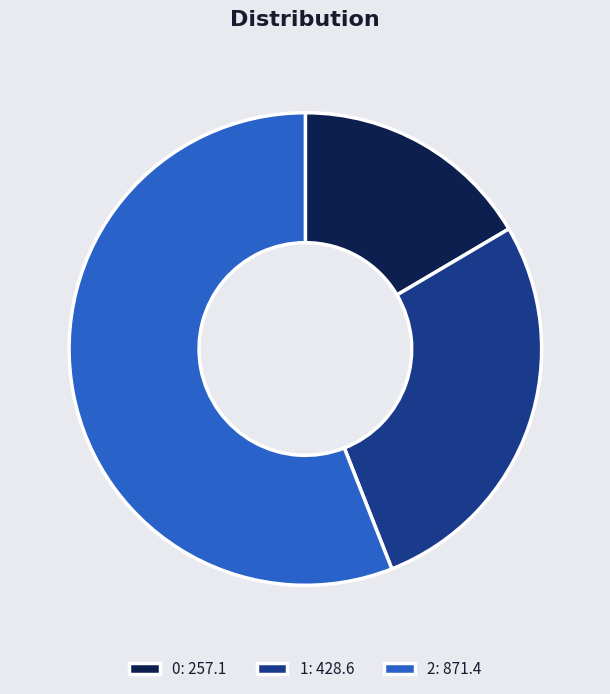

How many slices are in this pie chart?

3